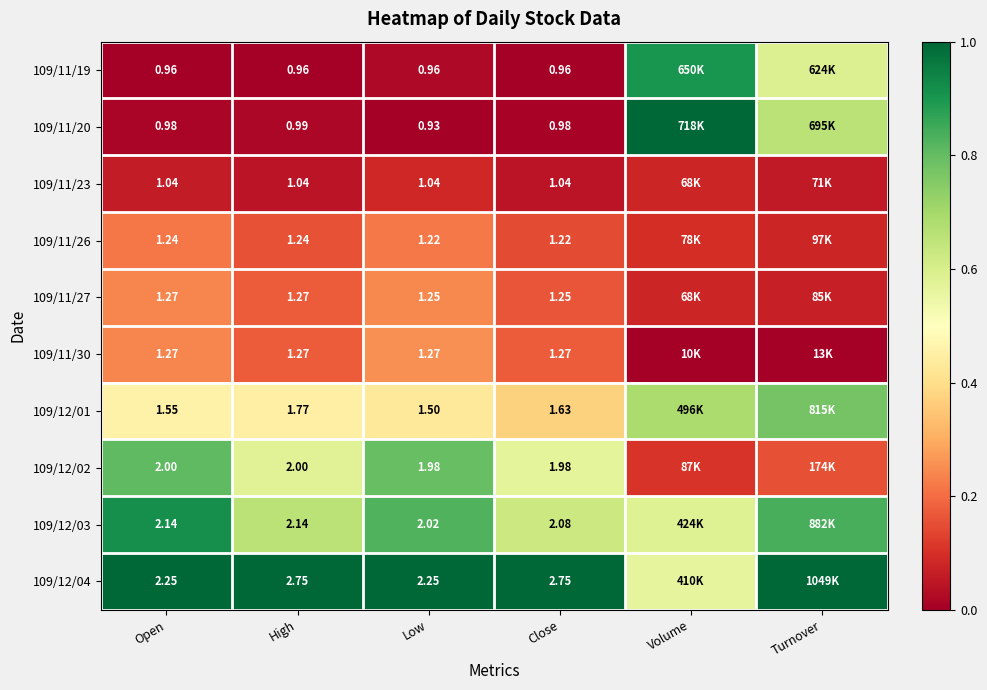

Is the value of 109/11/26 at High greater than the value of 109/12/03 at High?

No